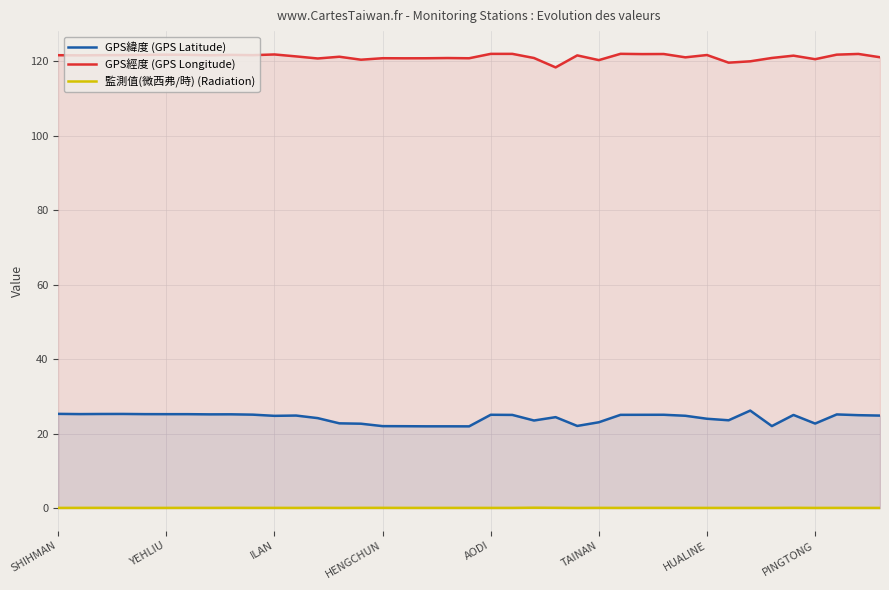

Reading right to left, transcribe all the data shown in this chart.

GPS緯度 (GPS Latitude): 24.8	24.9	25.1	22.7	25.0	22.0	26.2	23.6	24.0	24.8	25.1	25.0	25.0	23.0	22.1	24.4	23.5	25.0	25.1	21.9	21.9	21.9	22.0	22.0	22.6	22.8	24.1	24.8	24.8	25.1	25.2	25.2	25.2	25.2	25.2	25.3	25.3	25.2	25.3
GPS經度 (GPS Longitude): 121.0	121.9	121.7	120.5	121.4	120.8	119.9	119.6	121.6	121.0	121.9	121.9	121.9	120.2	121.5	118.3	120.8	121.9	121.9	120.7	120.8	120.7	120.7	120.8	120.3	121.2	120.7	121.2	121.8	121.6	121.6	121.5	121.7	121.7	121.6	121.6	121.6	121.5	121.6
監測值(微西弗/時) (Radiation): 0.0	0.0	0.1	0.1	0.1	0.1	0.1	0.1	0.1	0.1	0.1	0.1	0.1	0.1	0.0	0.1	0.1	0.1	0.1	0.1	0.1	0.1	0.1	0.1	0.1	0.1	0.1	0.1	0.1	0.1	0.1	0.1	0.1	0.1	0.0	0.1	0.1	0.1	0.1